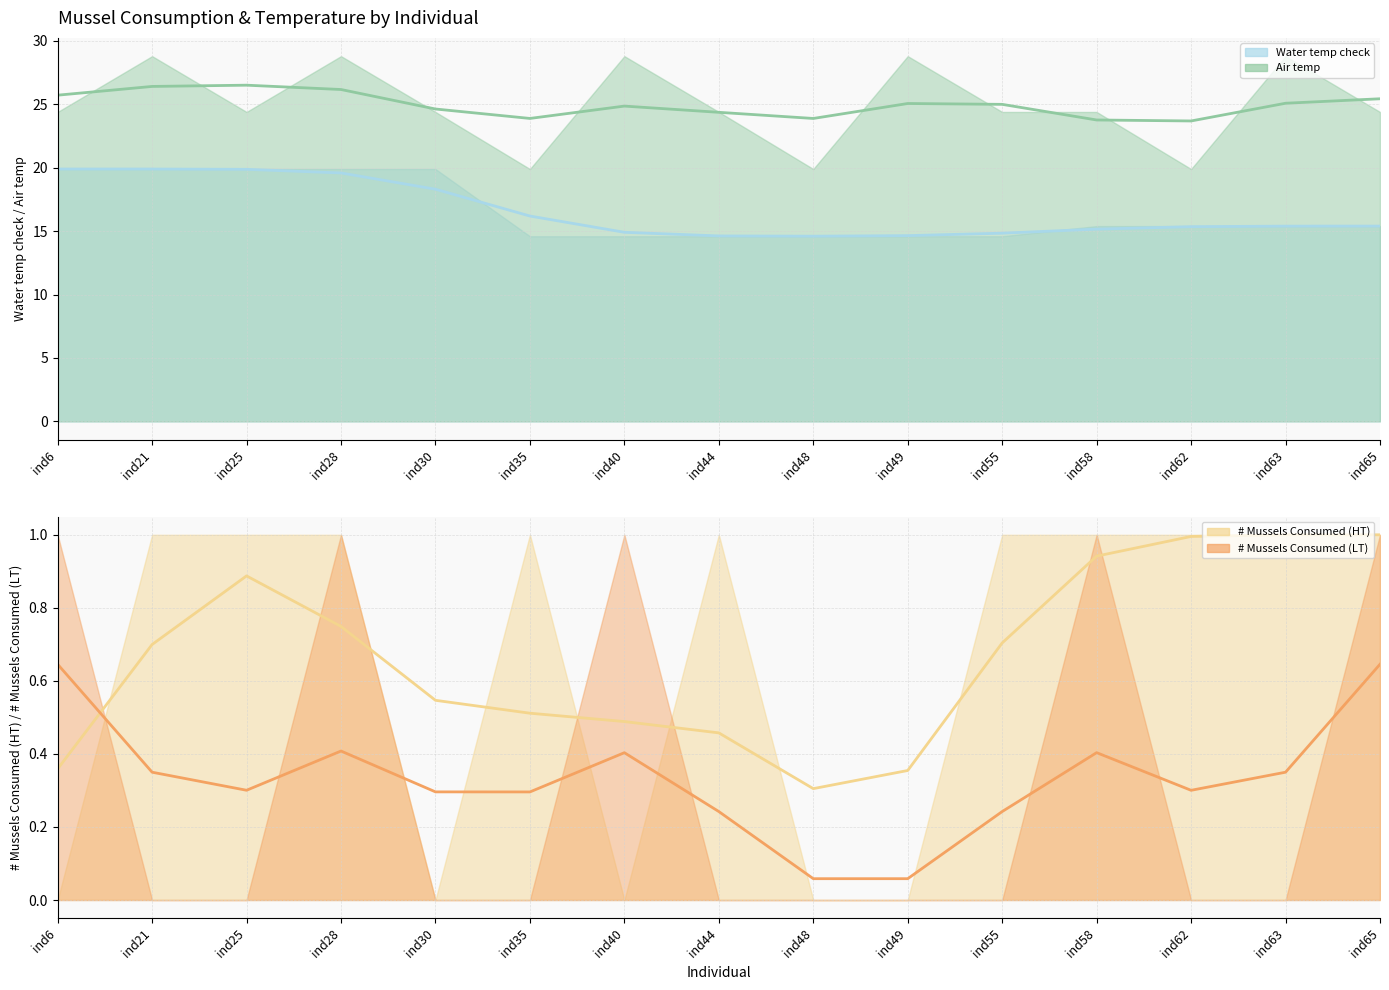

At which label is # Mussels Consumed (LT) (line) closest to 0?

ind48